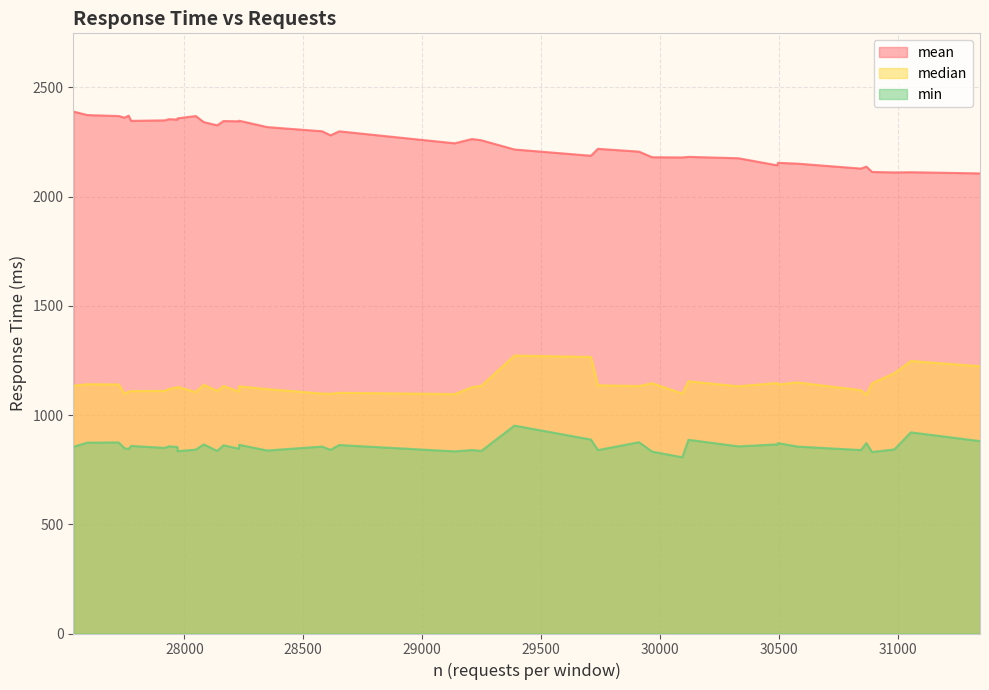

How many data points in min are less than 856?

20